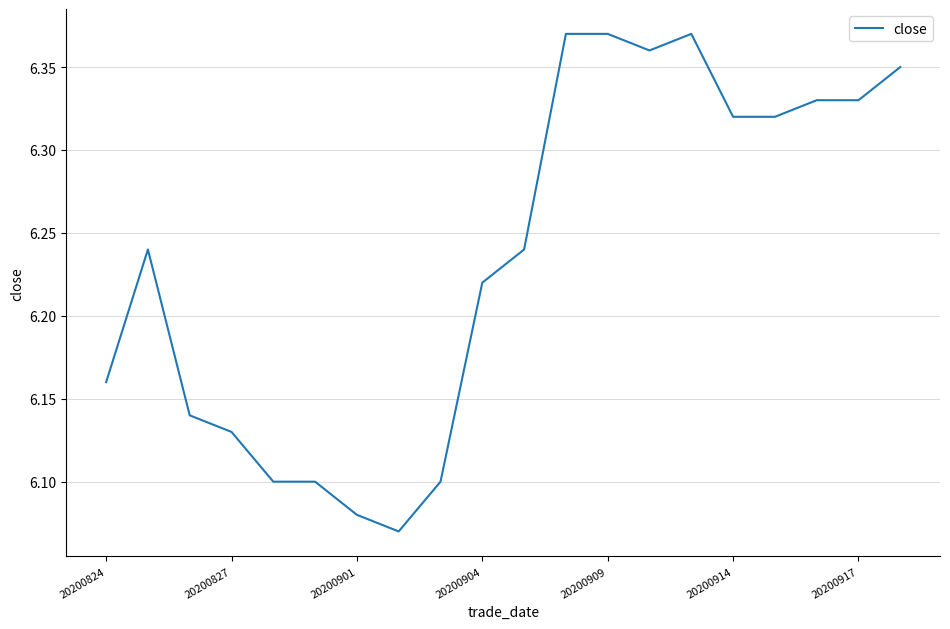

True or false: the data has more than 0 interior local peaks.

True